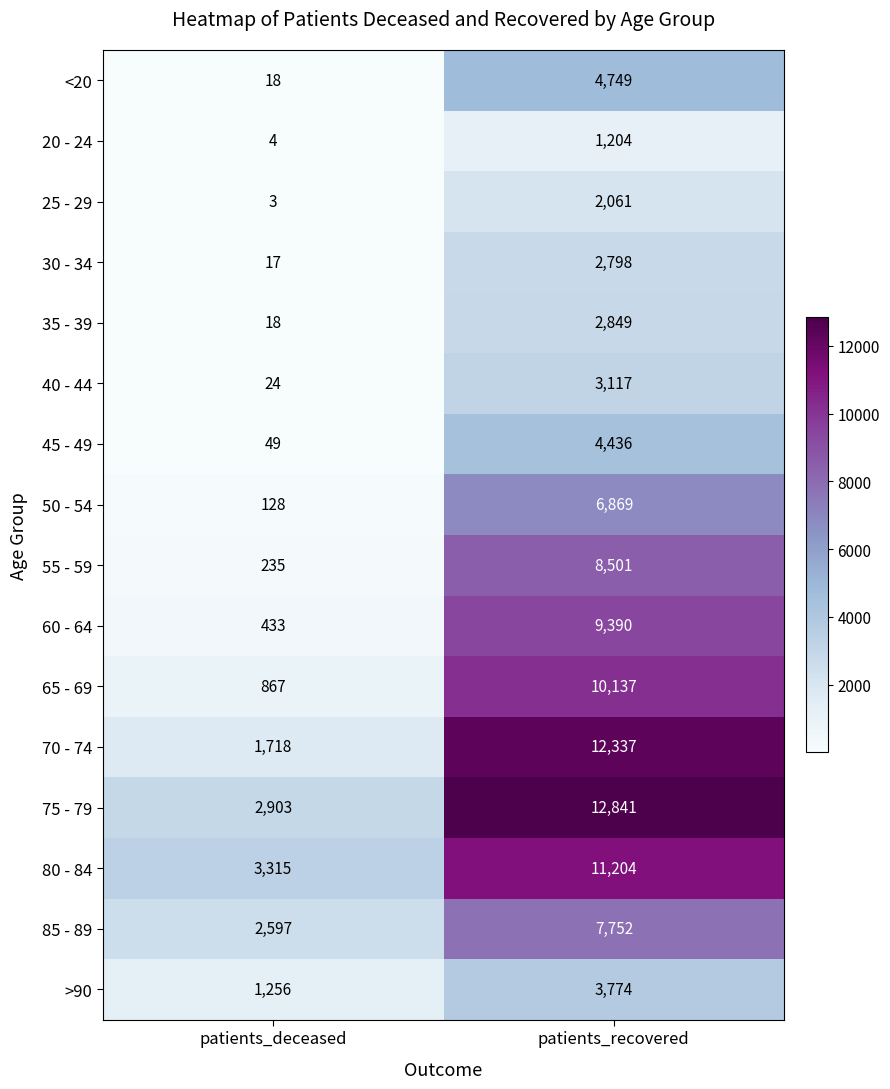

What is the approximate value of 40 - 44 at patients_deceased?

24